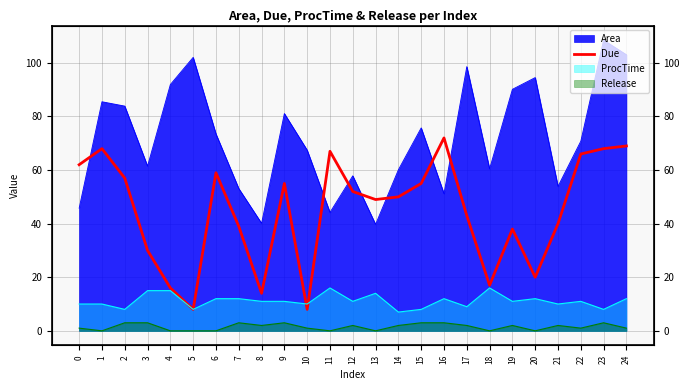

Is it true that the value at 17 is 64?

False